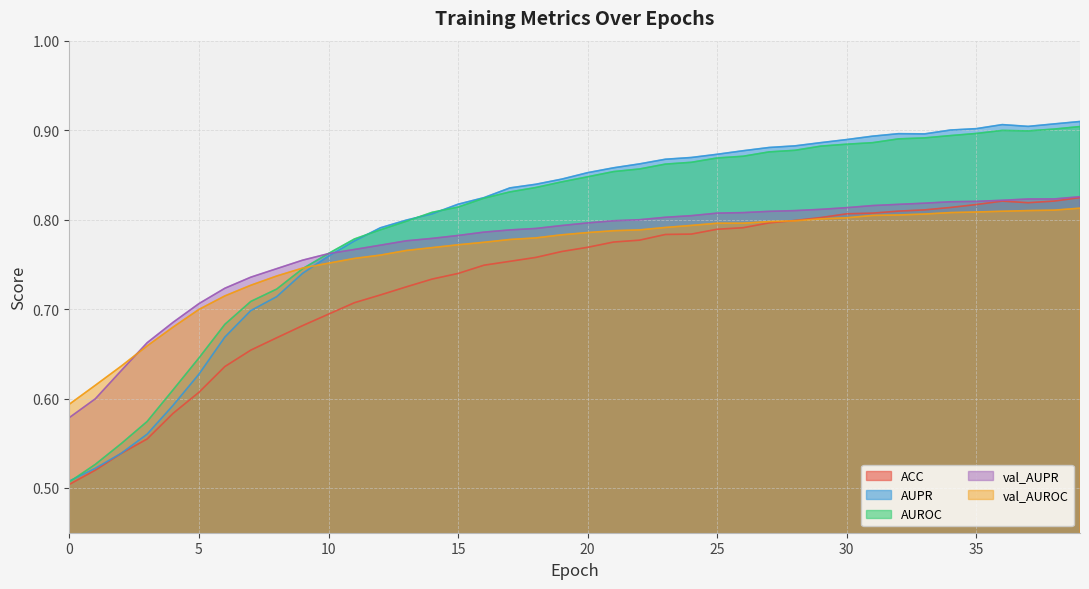

Reading left to right, extract all data points from this chart.

ACC: 0=0.5	1=0.5	2=0.5	3=0.6	4=0.6	5=0.6	6=0.6	7=0.7	8=0.7	9=0.7	10=0.7	11=0.7	12=0.7	13=0.7	14=0.7	15=0.7	16=0.7	17=0.8	18=0.8	19=0.8	20=0.8	21=0.8	22=0.8	23=0.8	24=0.8	25=0.8	26=0.8	27=0.8	28=0.8	29=0.8	30=0.8	31=0.8	32=0.8	33=0.8	34=0.8	35=0.8	36=0.8	37=0.8	38=0.8	39=0.8
AUPR: 0=0.5	1=0.5	2=0.5	3=0.6	4=0.6	5=0.6	6=0.7	7=0.7	8=0.7	9=0.7	10=0.8	11=0.8	12=0.8	13=0.8	14=0.8	15=0.8	16=0.8	17=0.8	18=0.8	19=0.8	20=0.9	21=0.9	22=0.9	23=0.9	24=0.9	25=0.9	26=0.9	27=0.9	28=0.9	29=0.9	30=0.9	31=0.9	32=0.9	33=0.9	34=0.9	35=0.9	36=0.9	37=0.9	38=0.9	39=0.9
AUROC: 0=0.5	1=0.5	2=0.5	3=0.6	4=0.6	5=0.6	6=0.7	7=0.7	8=0.7	9=0.7	10=0.8	11=0.8	12=0.8	13=0.8	14=0.8	15=0.8	16=0.8	17=0.8	18=0.8	19=0.8	20=0.8	21=0.9	22=0.9	23=0.9	24=0.9	25=0.9	26=0.9	27=0.9	28=0.9	29=0.9	30=0.9	31=0.9	32=0.9	33=0.9	34=0.9	35=0.9	36=0.9	37=0.9	38=0.9	39=0.9
val_AUPR: 0=0.6	1=0.6	2=0.6	3=0.7	4=0.7	5=0.7	6=0.7	7=0.7	8=0.7	9=0.8	10=0.8	11=0.8	12=0.8	13=0.8	14=0.8	15=0.8	16=0.8	17=0.8	18=0.8	19=0.8	20=0.8	21=0.8	22=0.8	23=0.8	24=0.8	25=0.8	26=0.8	27=0.8	28=0.8	29=0.8	30=0.8	31=0.8	32=0.8	33=0.8	34=0.8	35=0.8	36=0.8	37=0.8	38=0.8	39=0.8
val_AUROC: 0=0.6	1=0.6	2=0.6	3=0.7	4=0.7	5=0.7	6=0.7	7=0.7	8=0.7	9=0.7	10=0.8	11=0.8	12=0.8	13=0.8	14=0.8	15=0.8	16=0.8	17=0.8	18=0.8	19=0.8	20=0.8	21=0.8	22=0.8	23=0.8	24=0.8	25=0.8	26=0.8	27=0.8	28=0.8	29=0.8	30=0.8	31=0.8	32=0.8	33=0.8	34=0.8	35=0.8	36=0.8	37=0.8	38=0.8	39=0.8